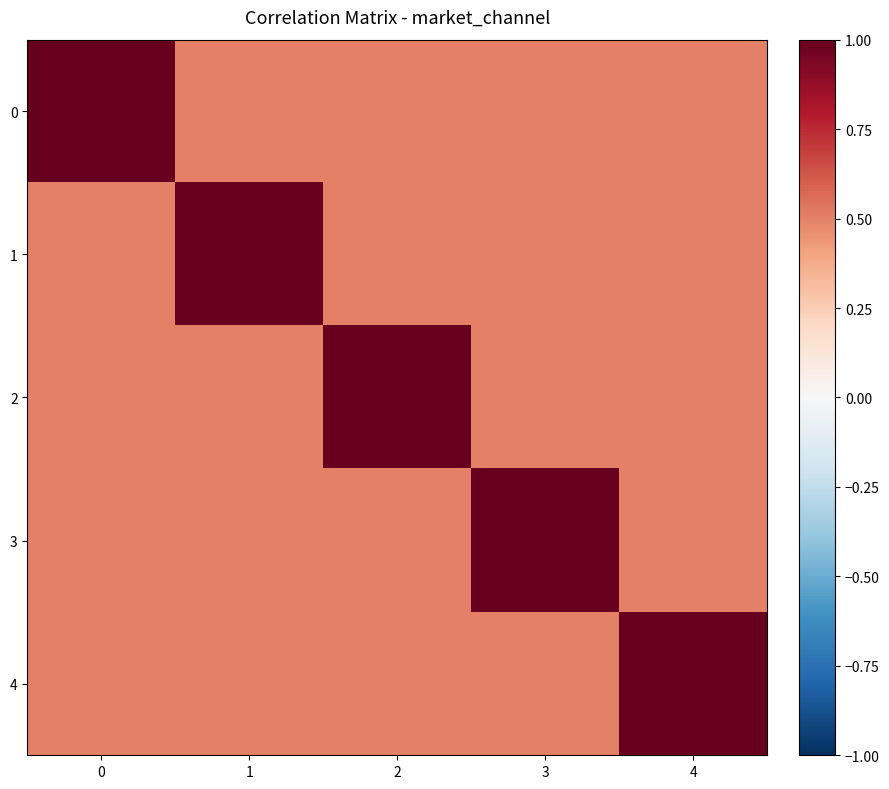

Reading right to left, what are all the values shown in this chart?

row_0: 0.5	0.5	0.5	0.5	1.0
row_1: 0.5	0.5	0.5	1.0	0.5
row_2: 0.5	0.5	1.0	0.5	0.5
row_3: 0.5	1.0	0.5	0.5	0.5
row_4: 1.0	0.5	0.5	0.5	0.5